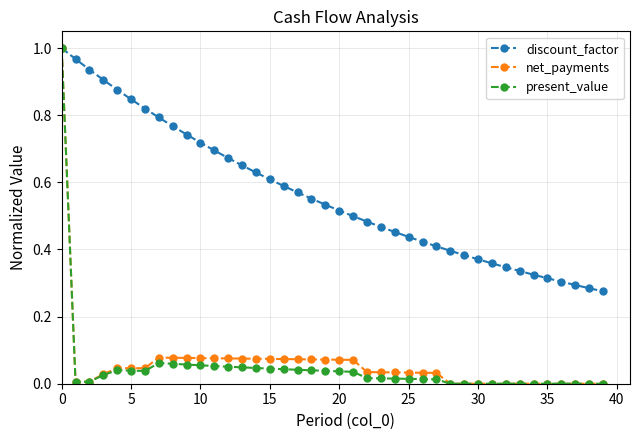

True or false: present_value has more than 0 interior local peaks.

True